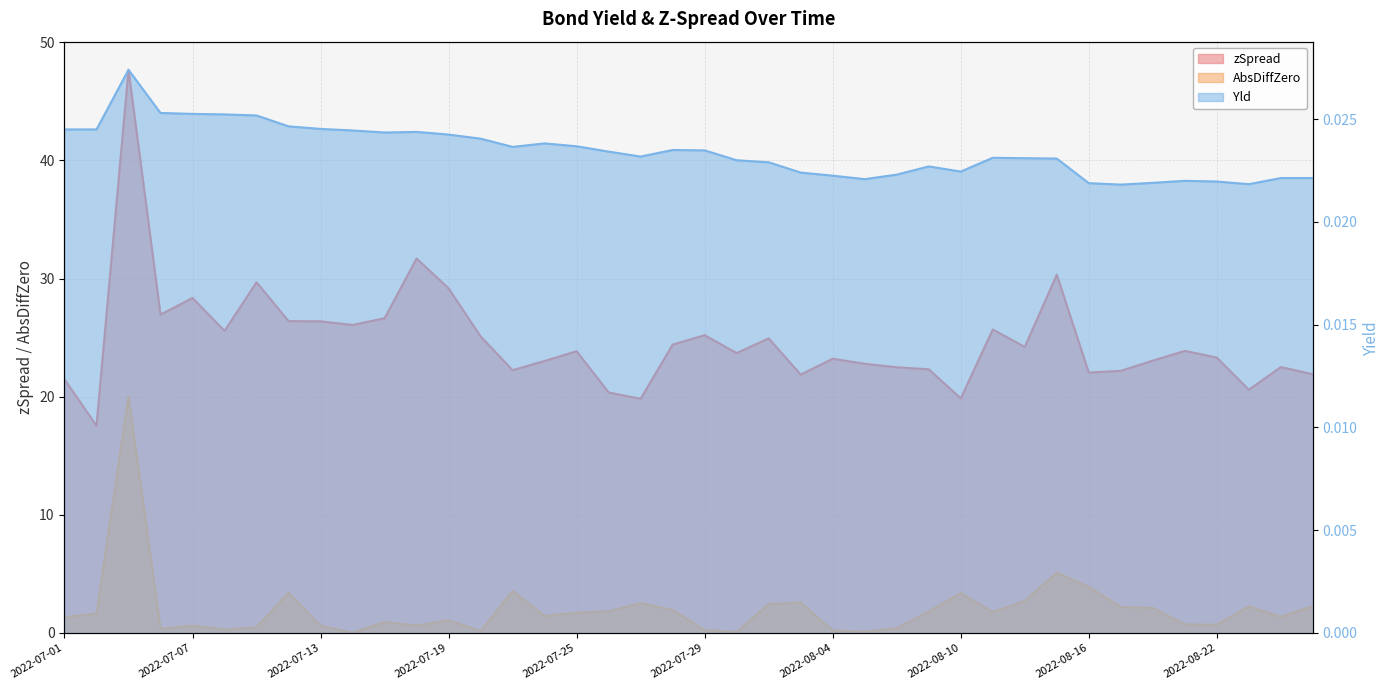

Where is zSpread nearest to the value 32?

2022-07-18